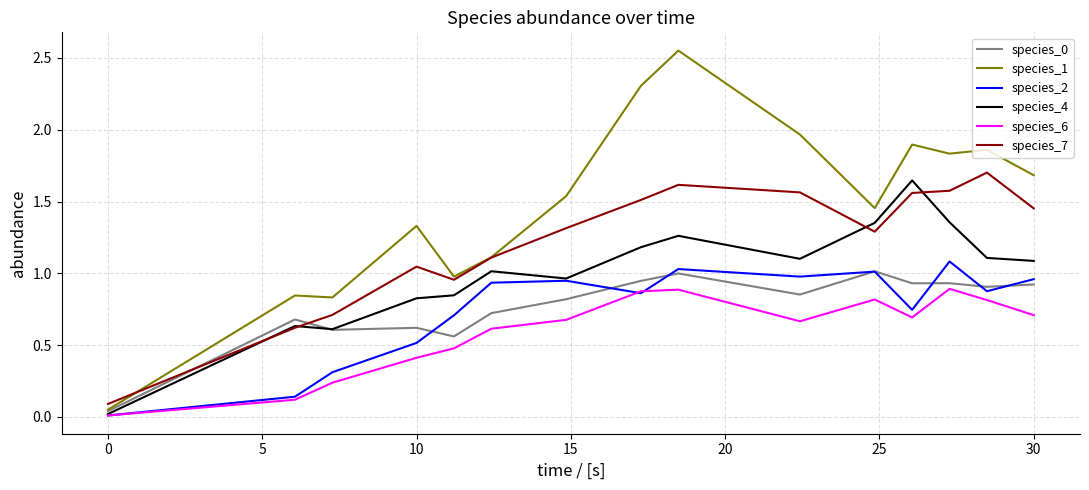

Which series has the widest spread of values?

species_1